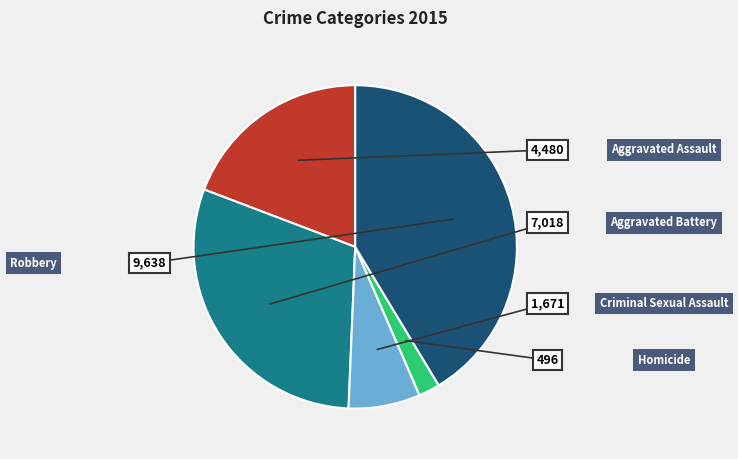

How many slices are in this pie chart?

5